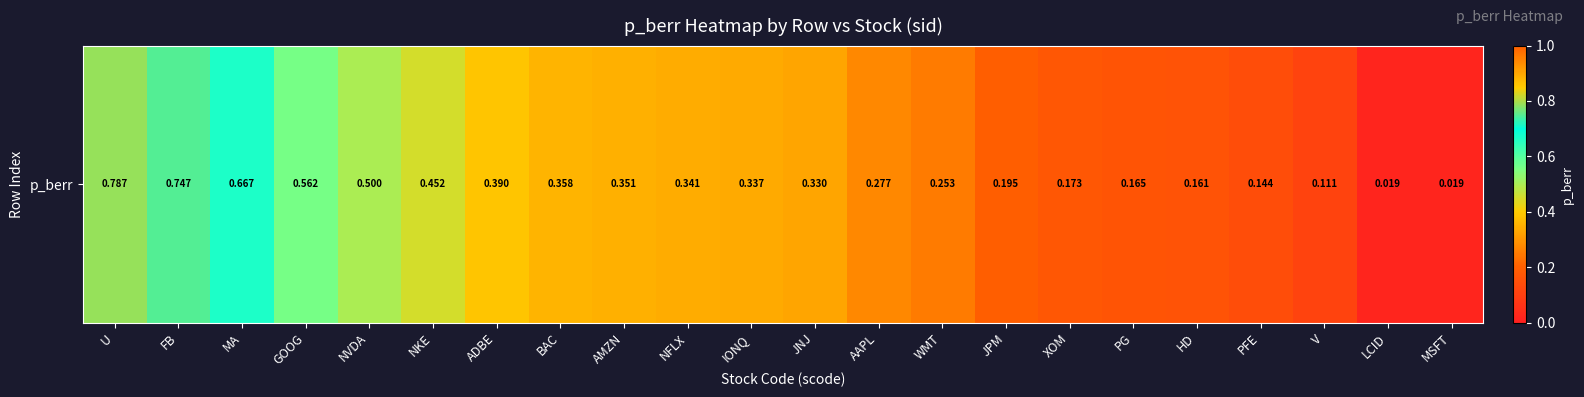

How many series are shown in this chart?

1